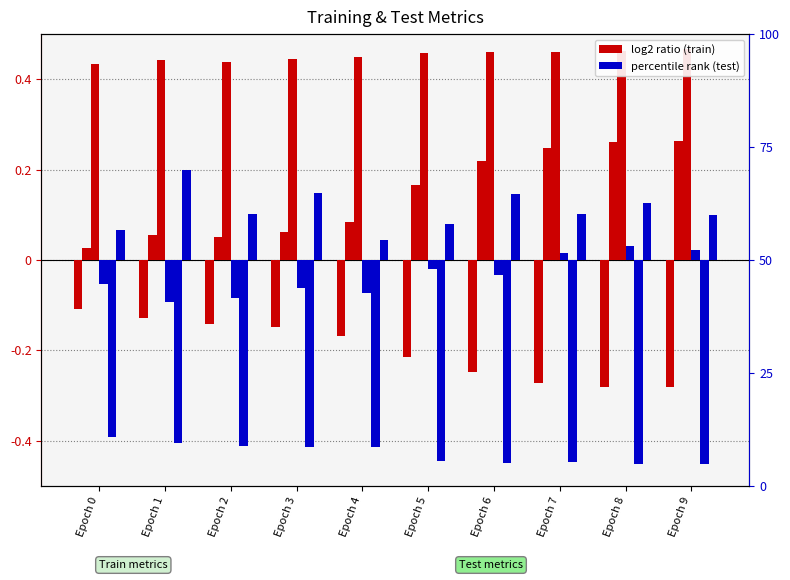

At how many categories does at least one series exceed 0?

10